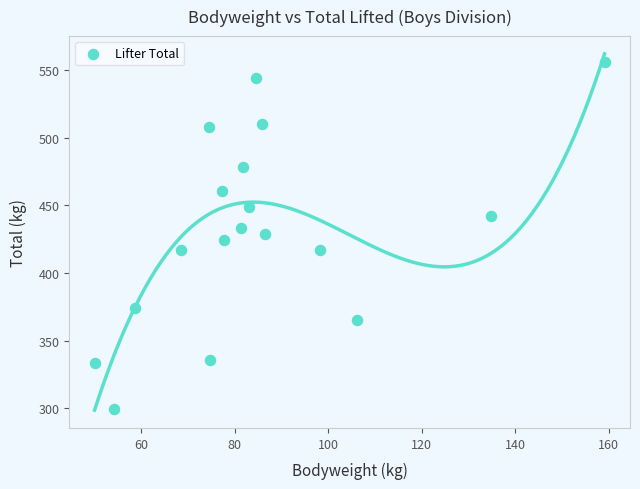

What is the range of X values (max minus min)?

109.1